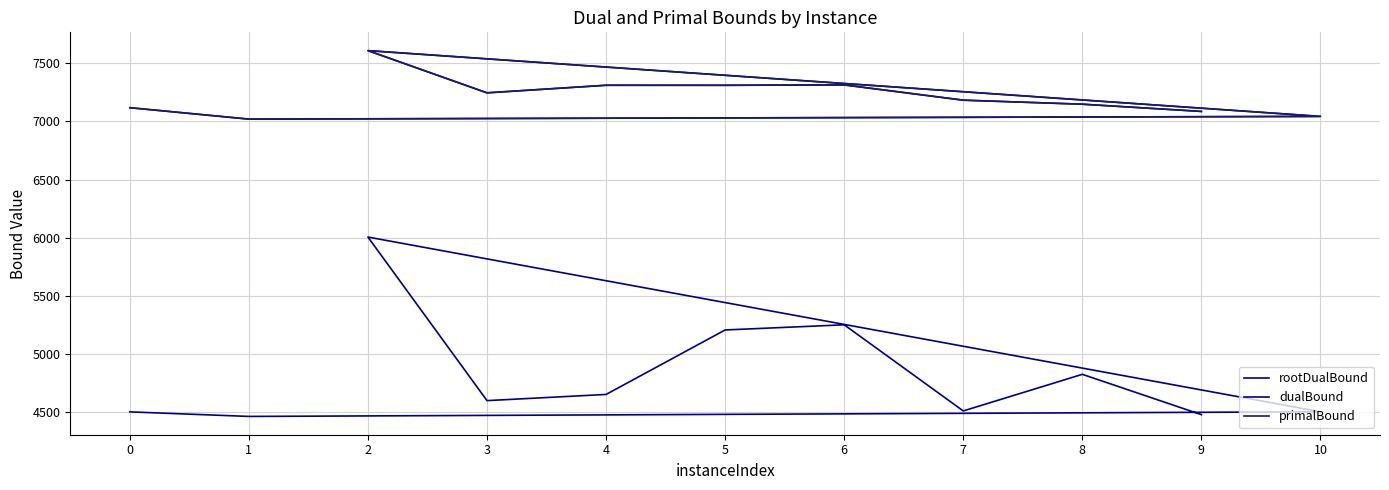

How many values in the dualBound series exceed 7182?

6